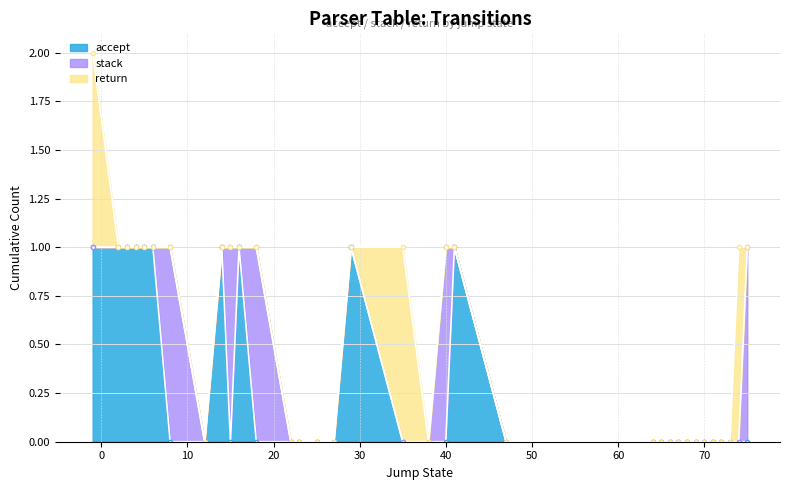

Where do return and stack first cross each other?

8 and -1